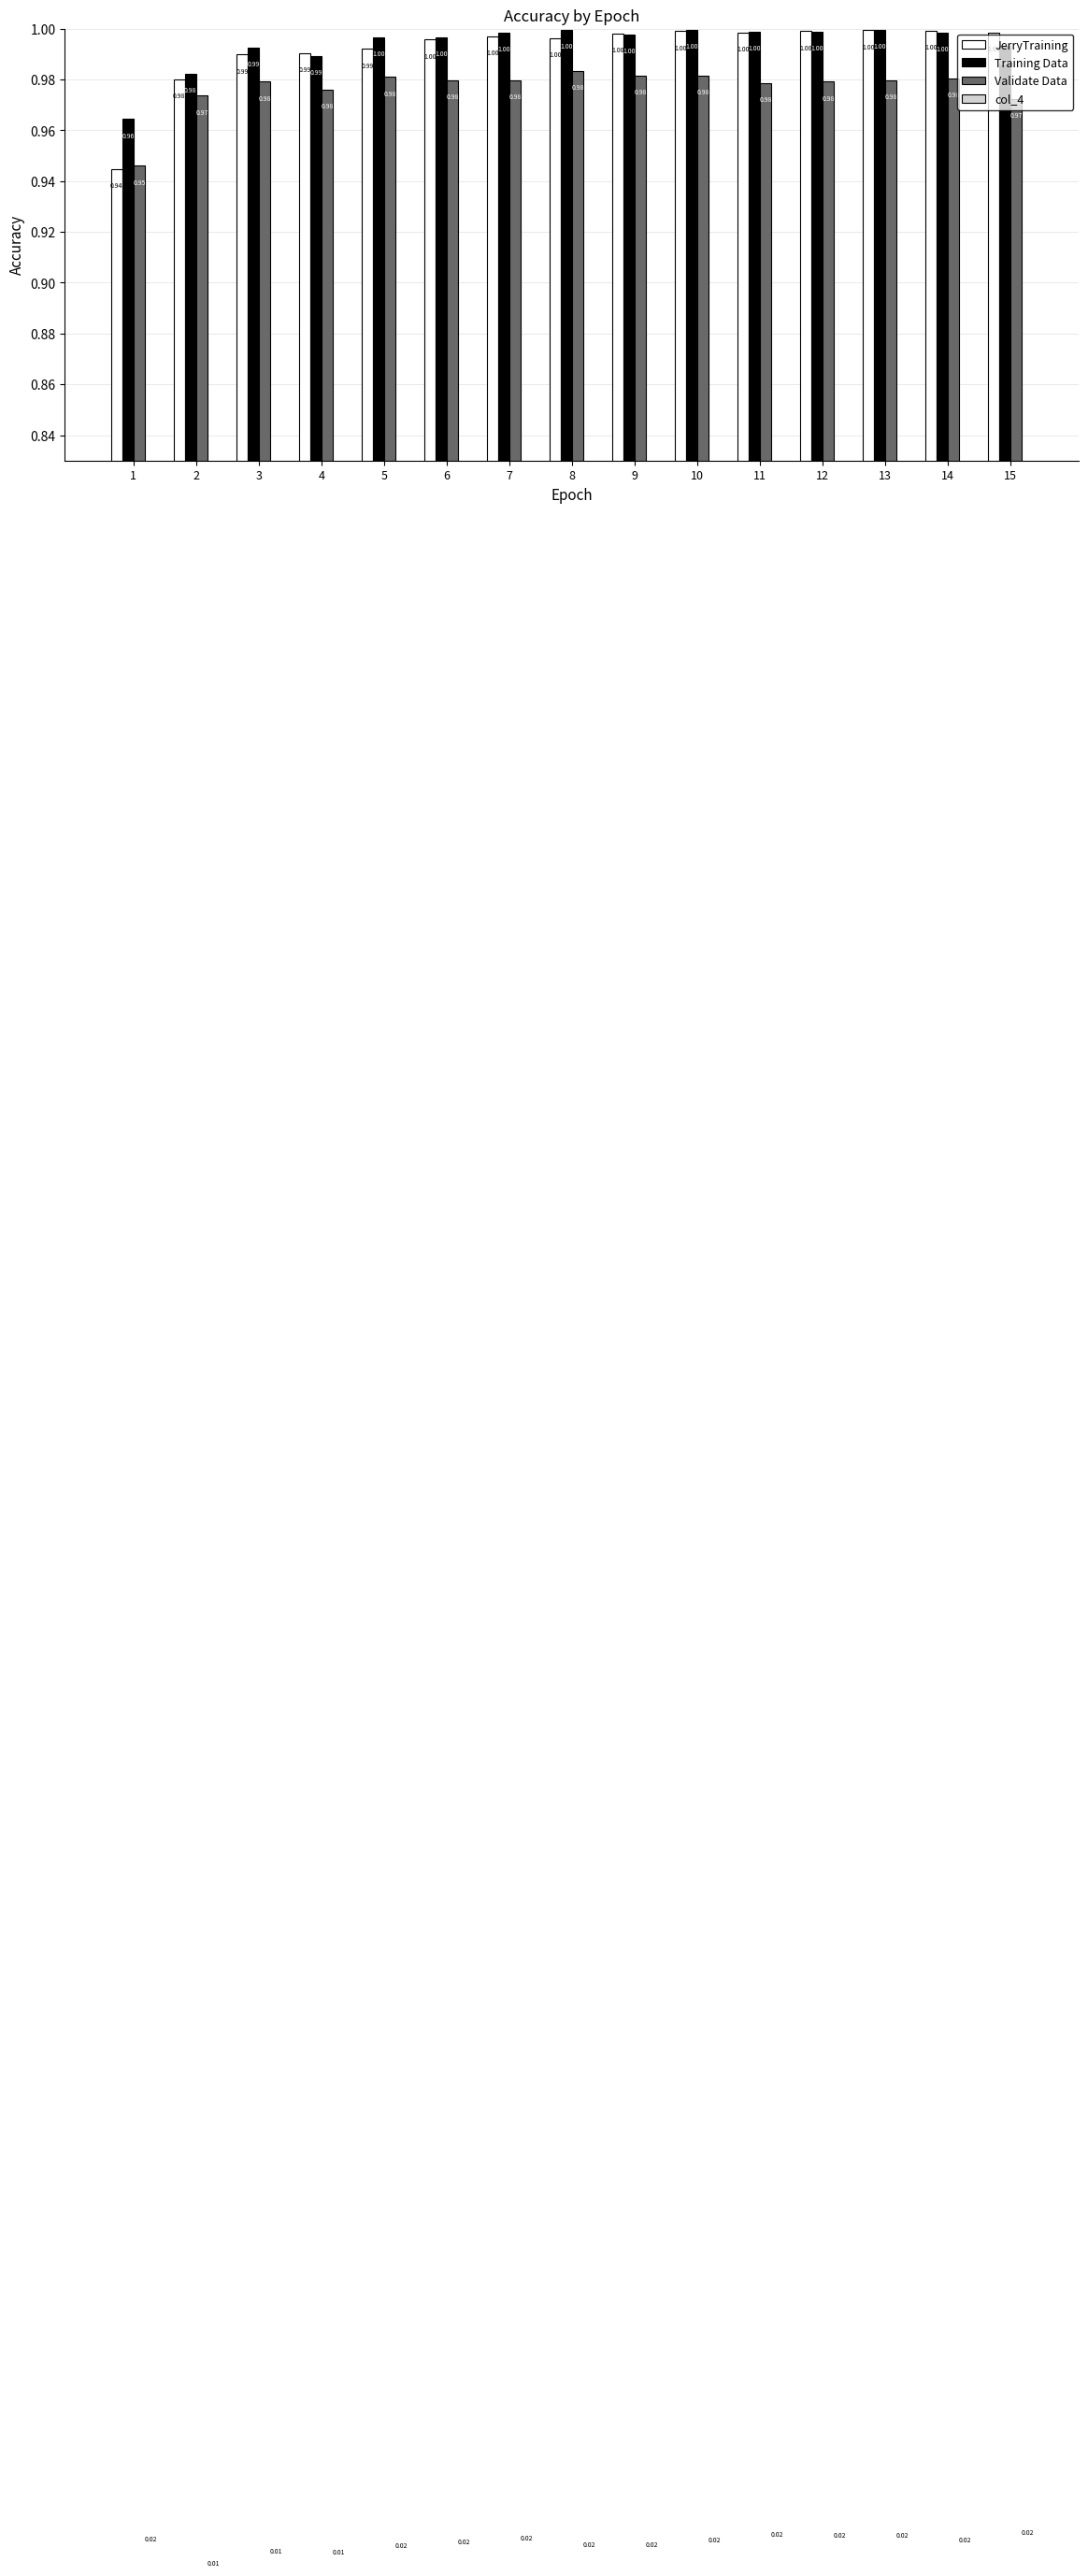

Which series has the largest total across all categories?

Training Data